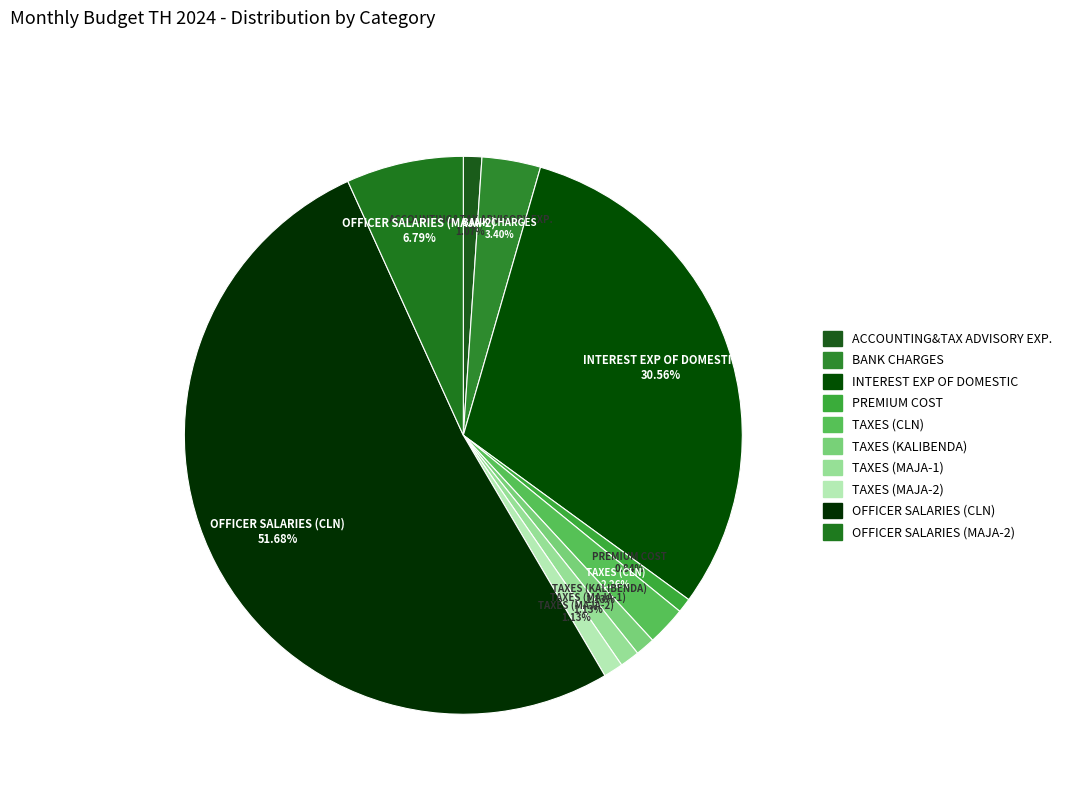

Count the number of slices in the pie.

10